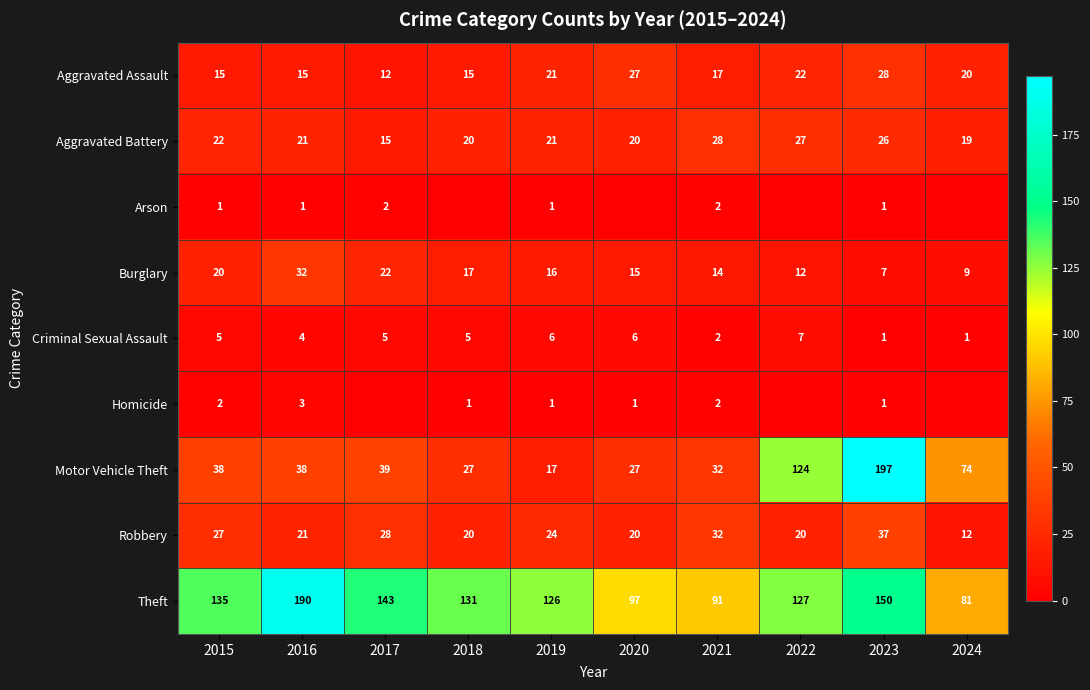

What is the difference between the maximum and minimum values in the Aggravated Assault series?

16